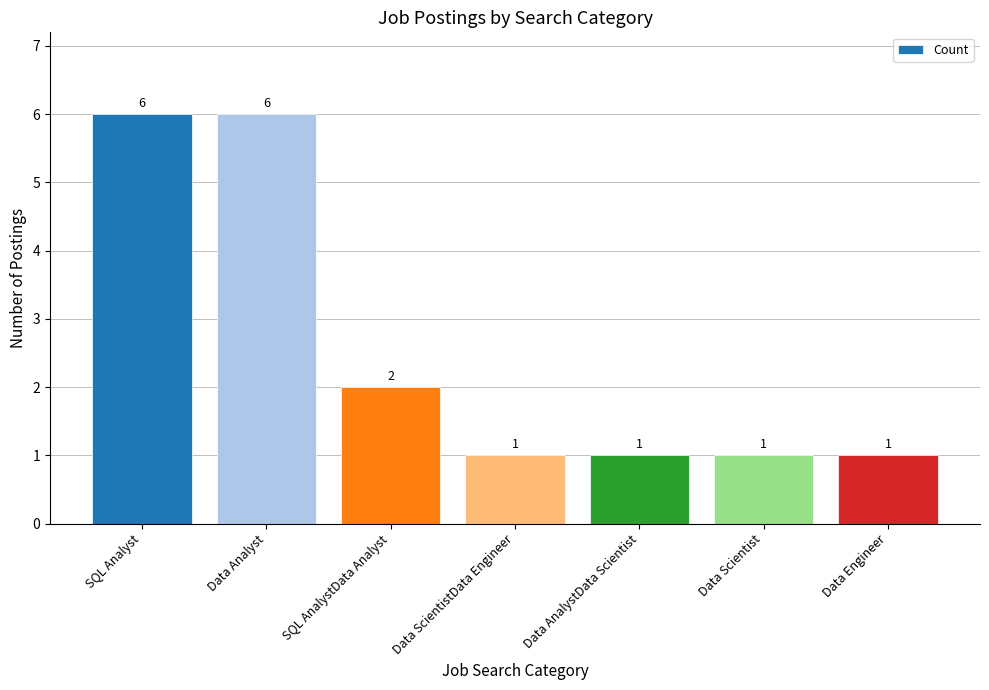

What is the value of the 2nd bar from the left?

6